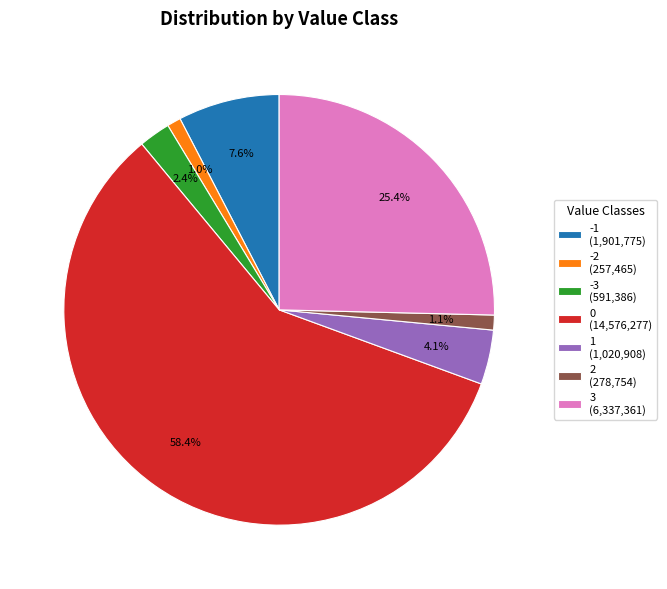

The 0 slice represents 69% of the pie. True or false?

False